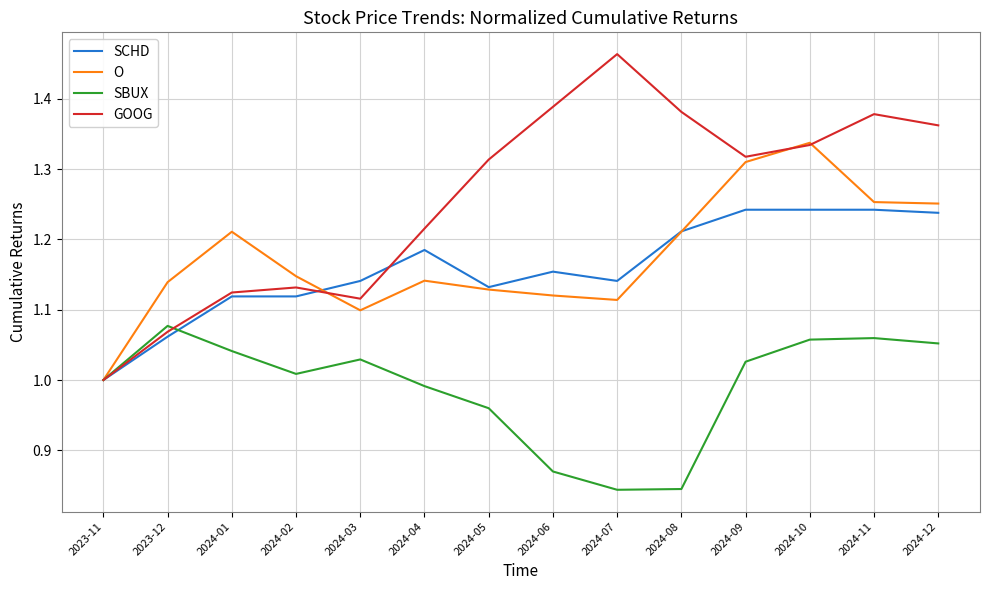

What is the total value across all series at 2024-07?

4.6